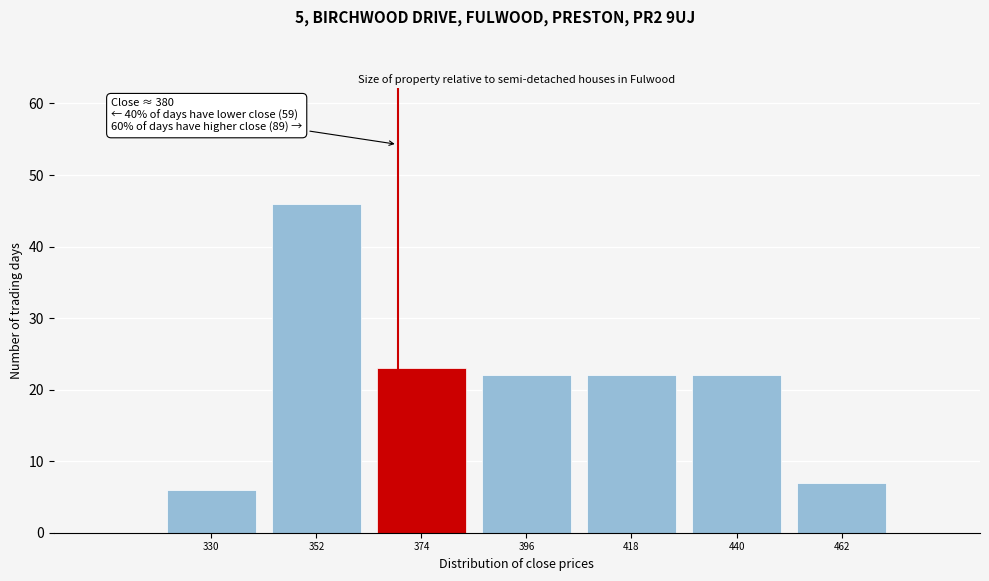

Reading left to right, what are all the values shown in this chart?

6	46	23	22	22	22	7